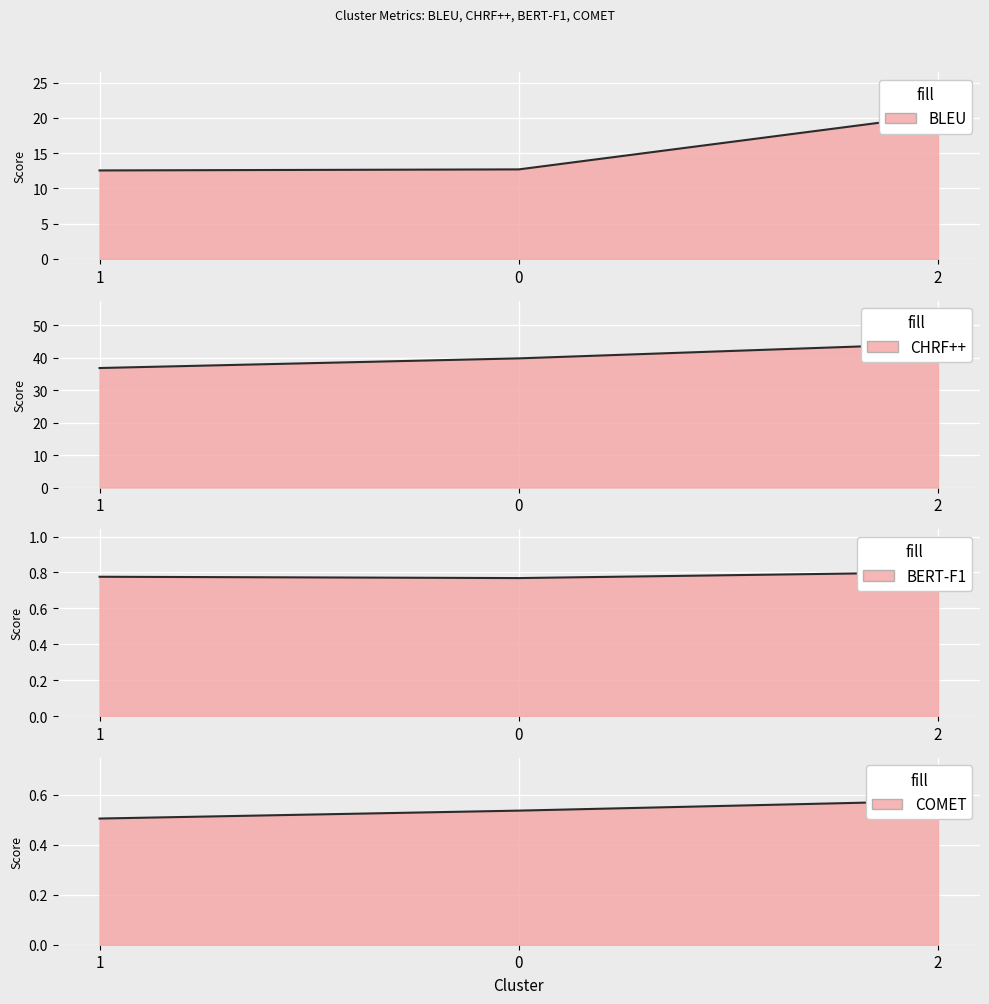

Reading left to right, list all the values displayed in this chart.

BLEU: 12.6	12.7	20.4
CHRF++: 36.8	39.8	44.3
BERT-F1: 0.8	0.8	0.8
COMET: 0.5	0.5	0.6